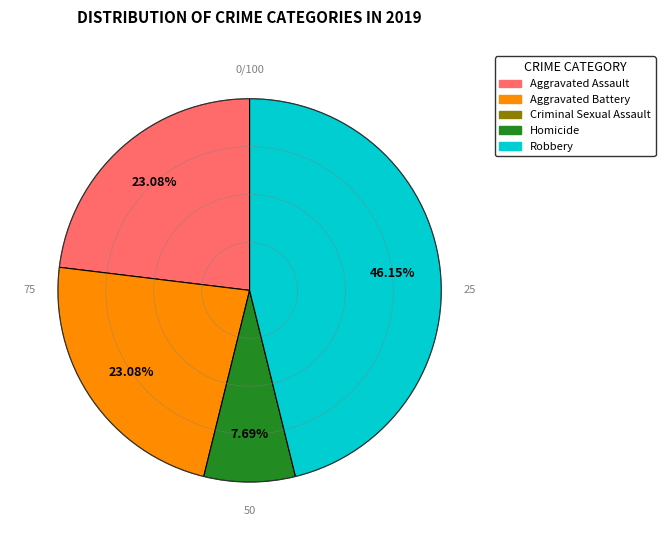

Is there any slice that represents more than half of the pie?

No